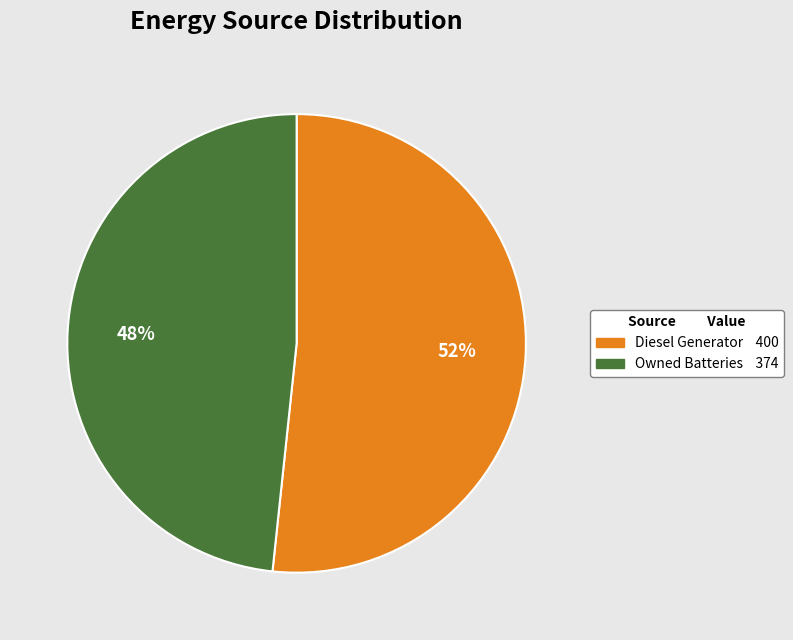

Is there a majority slice in this chart?

Yes